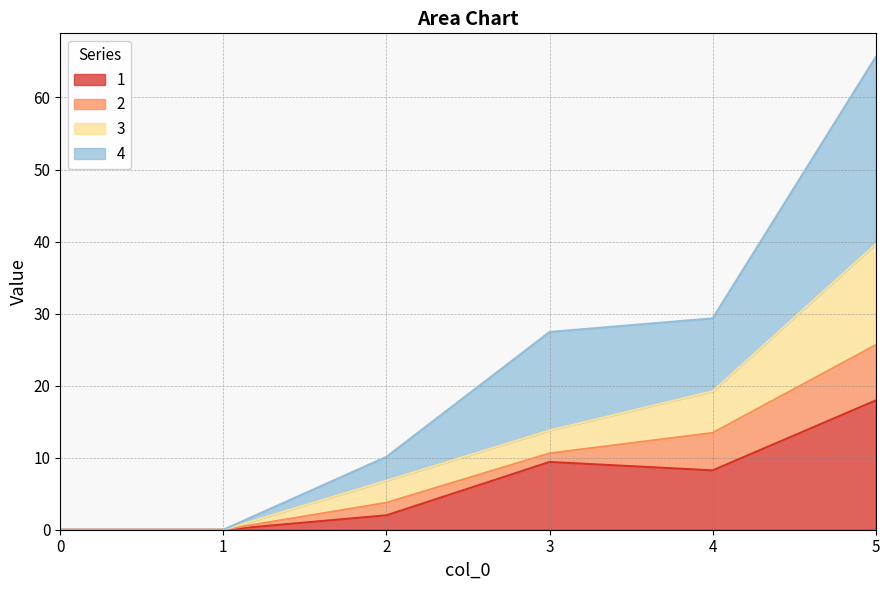

Does the chart have visible grid lines?

Yes